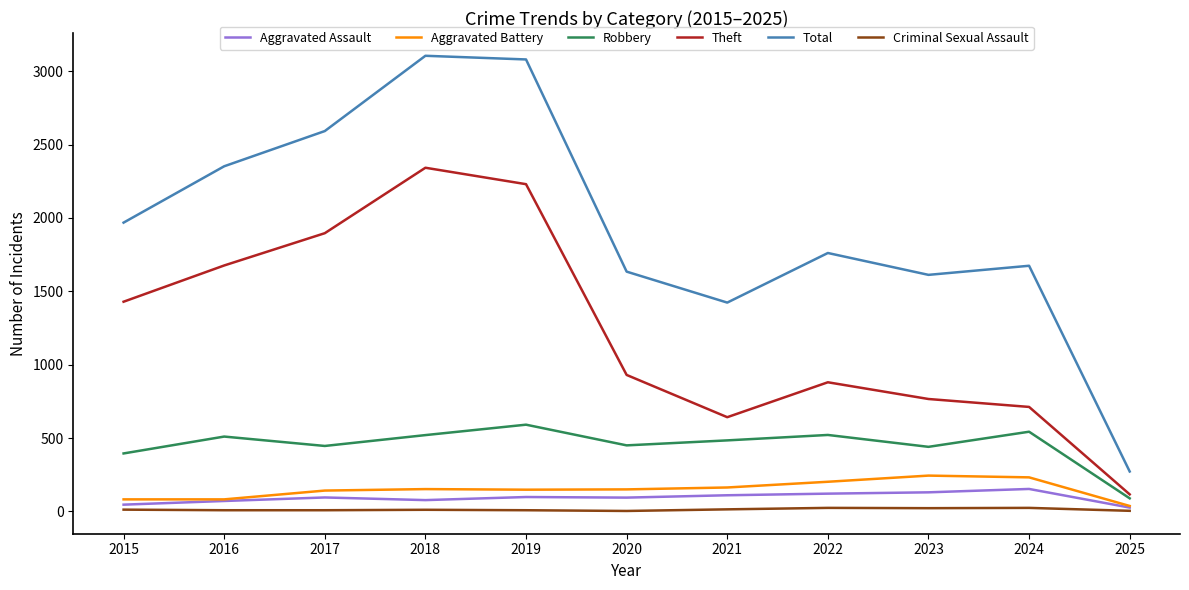

Which series changed the most between 2022 and 2025?

Total